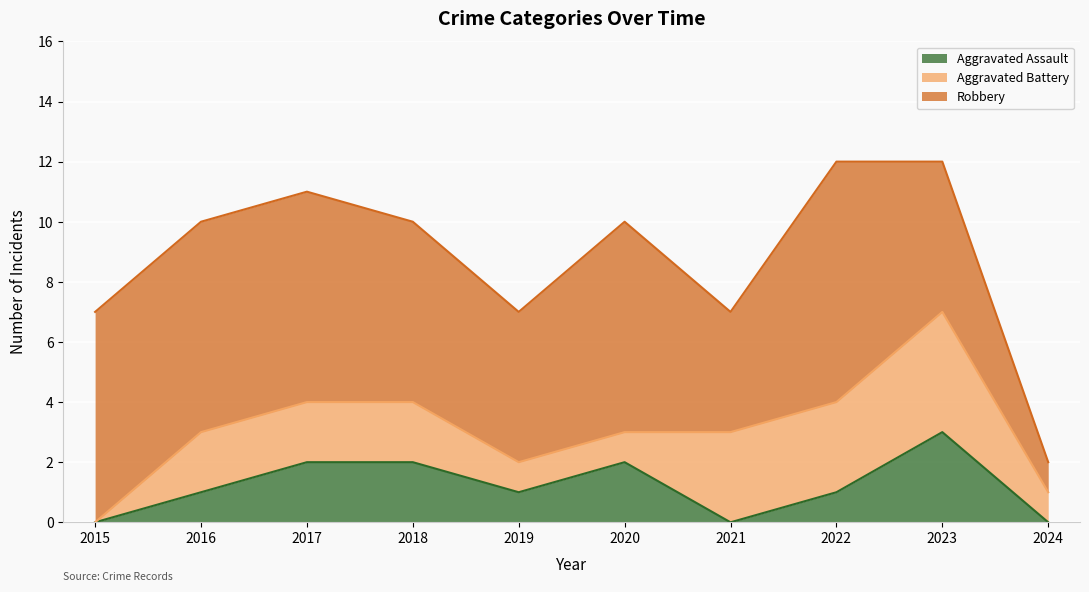

At which category is the sum across all series the highest?

2022